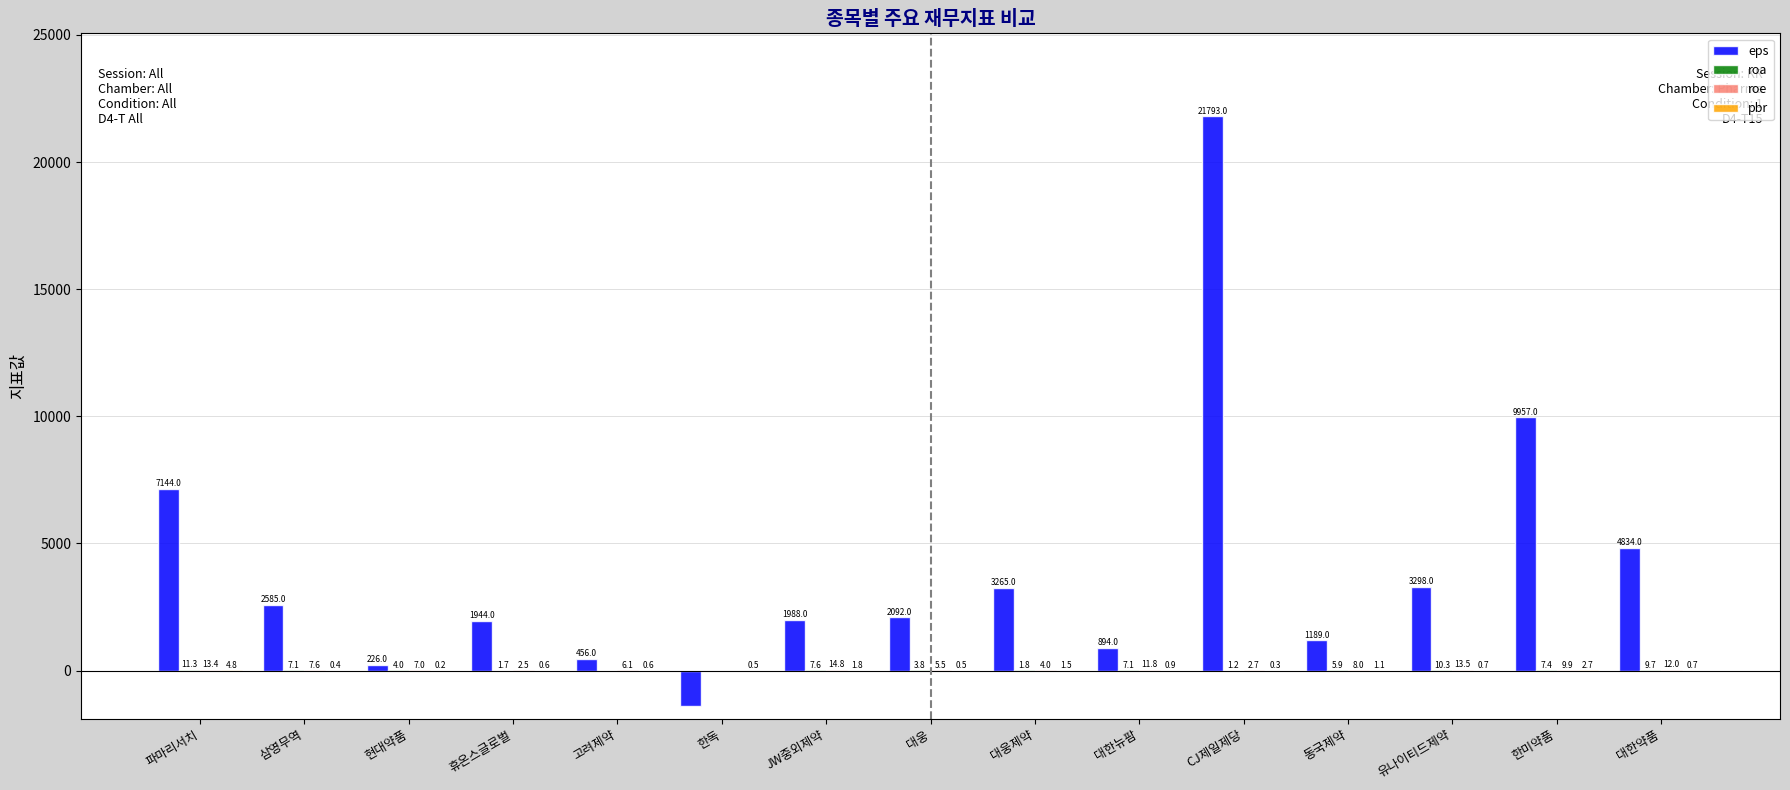

Between 한독 and 대한약품, which series saw the biggest shift?

eps